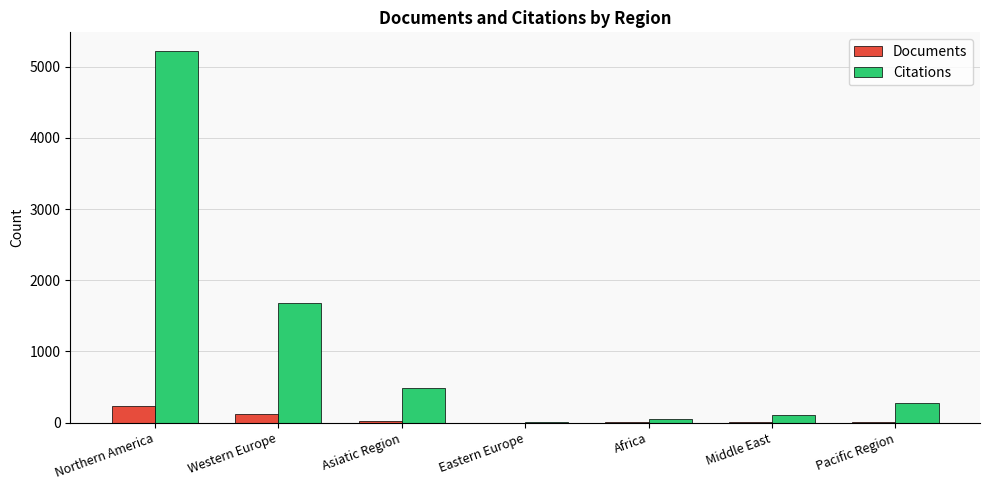

Is the value of Citations at Pacific Region greater than the value of Documents at Eastern Europe?

Yes